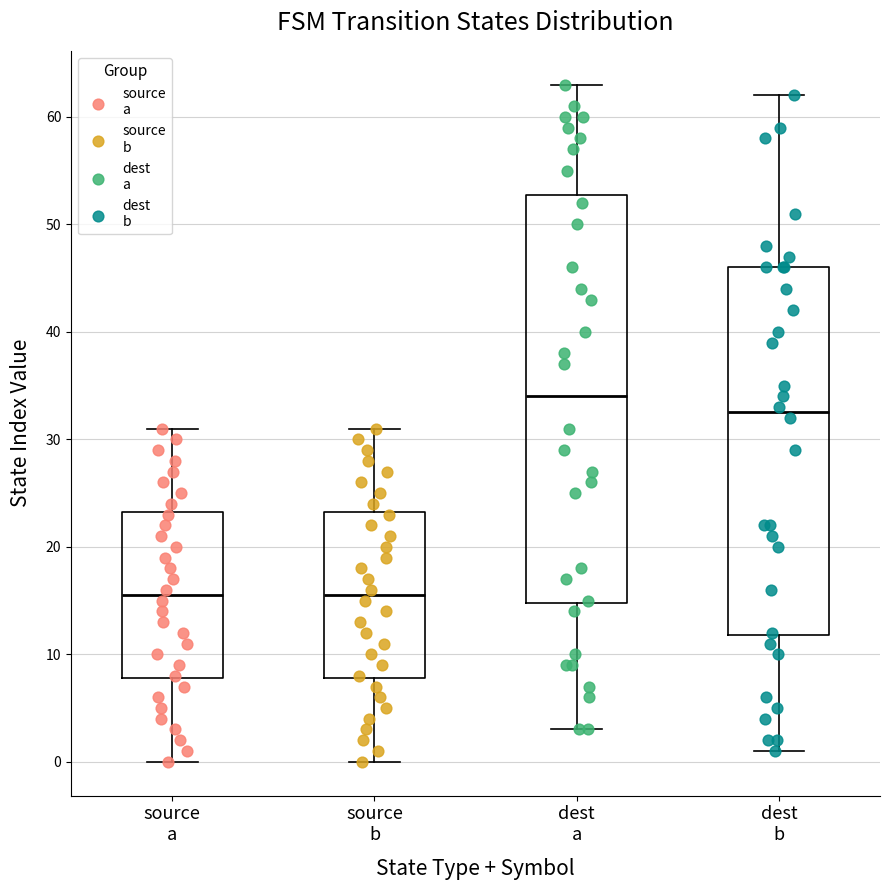

Reading left to right, transcribe this box plot: for each box, give where its median line is, the range the box spans, and where its two whiskers end, as read against the y-axis. The values are not printed on the chart, so give them approximately, as read against the axis.

source a: median 16, box 8 to 23, whiskers 0 to 31
source b: median 16, box 8 to 23, whiskers 0 to 31
dest a: median 34, box 15 to 53, whiskers 3 to 63
dest b: median 33, box 12 to 46, whiskers 1 to 62